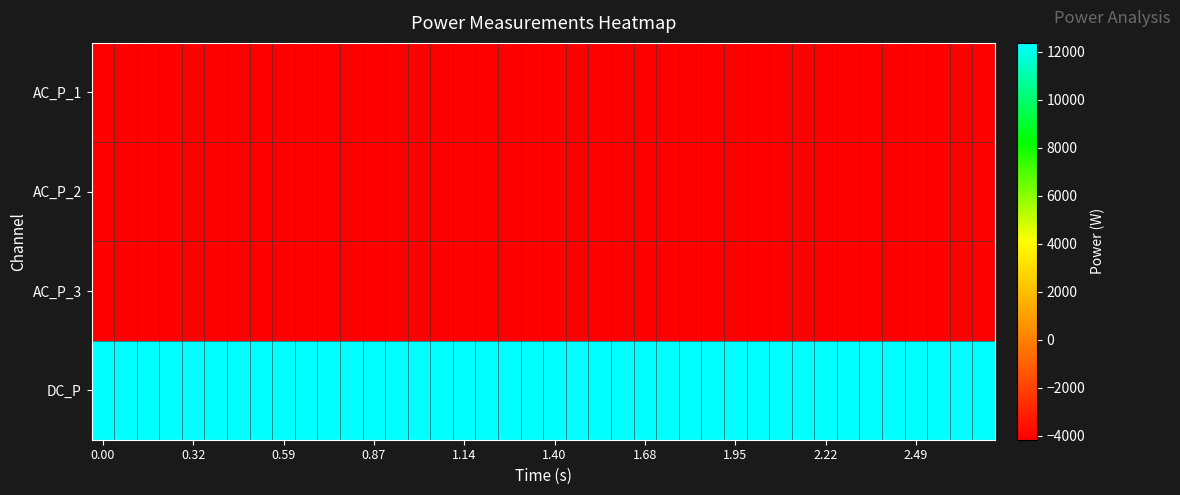

Reading left to right, what are all the values shown in this chart?

AC_P_1: -4135.3	-4135.8	-4134.3	-4134.0	-4118.3	-4131.8	-4123.8	-4131.7	-4140.5	-4131.0	-4126.8	-4124.7	-4122.1	-4131.6	-4119.1	-4124.4	-4116.9	-4118.9	-4129.5	-4131.2	-4121.6	-4127.7	-4130.7	-4122.0	-4122.1	-4116.9	-4121.2	-4110.3	-4116.1	-4115.1	-4118.8	-4119.4	-4113.0	-4118.9	-4125.4	-4125.6	-4117.4	-4118.5	-4117.2	-4124.6
AC_P_2: -4124.5	-4129.0	-4133.8	-4128.1	-4118.0	-4131.7	-4126.5	-4128.6	-4125.6	-4124.3	-4119.5	-4118.1	-4119.6	-4121.0	-4107.8	-4119.3	-4112.2	-4121.0	-4127.2	-4129.1	-4117.9	-4119.1	-4121.0	-4116.9	-4114.4	-4117.2	-4119.1	-4109.5	-4123.5	-4115.6	-4117.8	-4121.8	-4105.7	-4114.1	-4117.1	-4118.2	-4114.3	-4112.7	-4107.6	-4111.8
AC_P_3: -4167.5	-4161.2	-4163.1	-4169.2	-4151.1	-4166.0	-4165.2	-4159.2	-4161.8	-4164.1	-4160.7	-4155.1	-4155.4	-4153.0	-4148.6	-4151.7	-4146.9	-4154.0	-4152.3	-4147.8	-4157.4	-4161.3	-4152.9	-4154.9	-4151.6	-4150.7	-4150.8	-4142.9	-4149.8	-4144.4	-4147.6	-4147.6	-4147.5	-4154.1	-4157.7	-4151.7	-4147.3	-4153.8	-4151.3	-4154.9
DC_P: 12368.6	12369.8	12355.6	12371.0	12347.9	12364.9	12352.6	12333.0	12361.0	12349.1	12330.0	12336.9	12335.0	12335.8	12320.0	12326.5	12324.7	12324.9	12331.1	12325.2	12333.7	12336.1	12326.5	12318.8	12327.4	12316.2	12318.4	12327.2	12312.4	12316.4	12338.9	12325.8	12333.2	12333.2	12337.1	12326.3	12326.4	12315.3	12318.5	12330.7